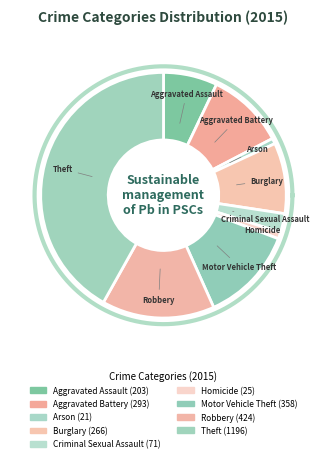

True or false: Arson accounts for 1% of the total.

True